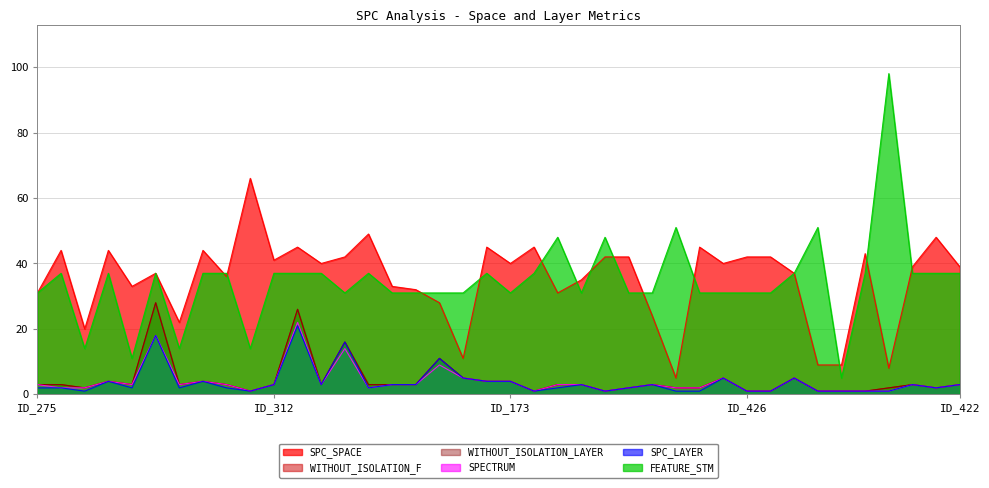

What is the difference between the maximum and minimum values in the SPC_SPACE series?

61